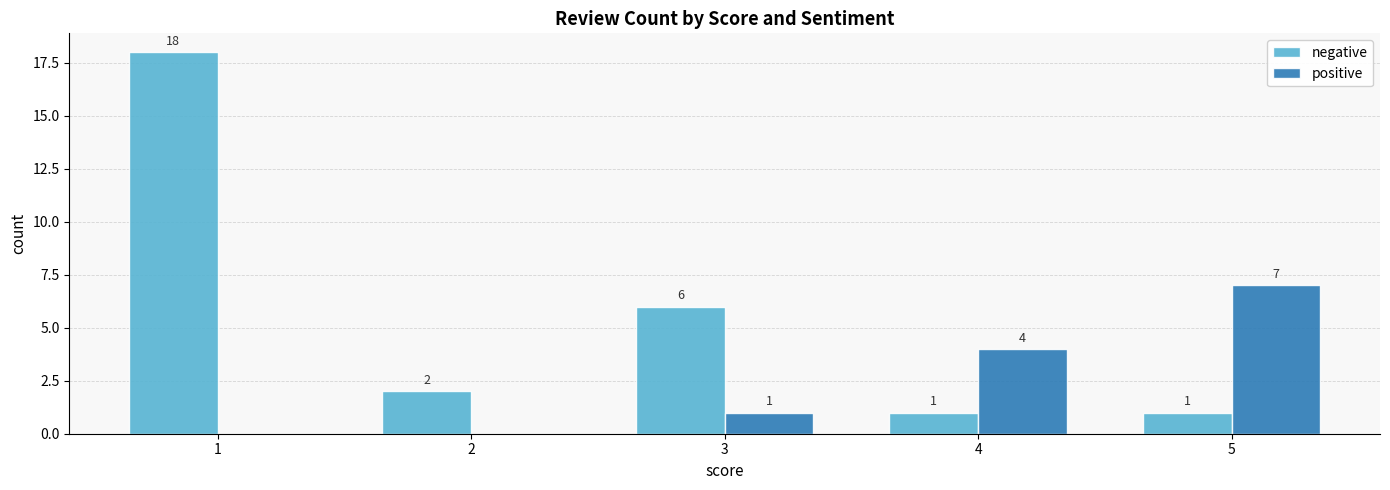

Which series changed the most between 2 and 5?

positive